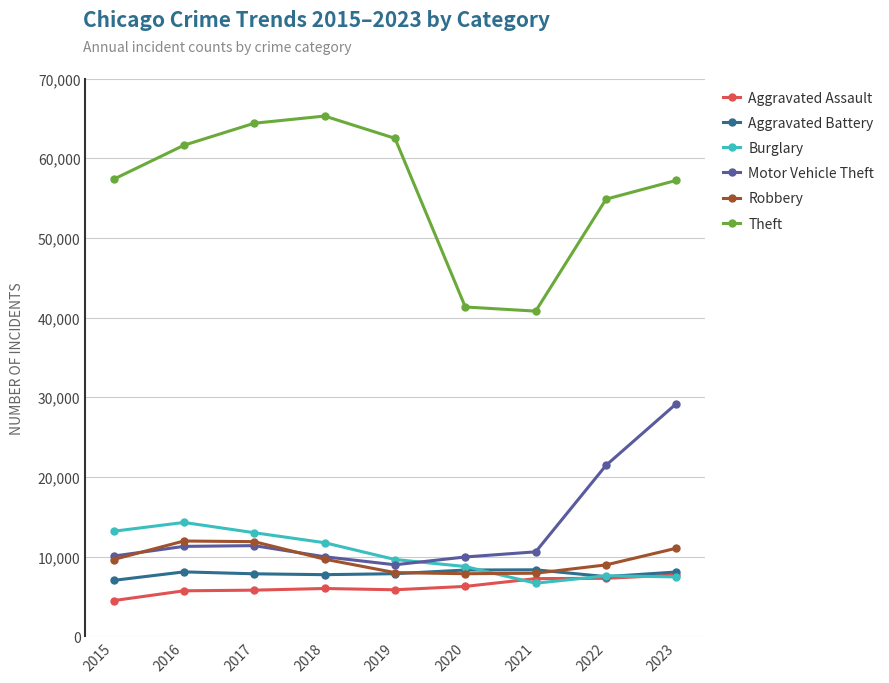

What value does the Motor Vehicle Theft series have at 2015, to the nearest 50?

10050